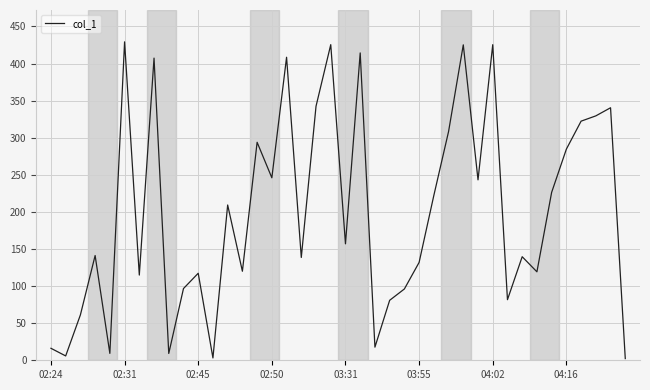

What is the difference between the maximum and minimum values?

426.9